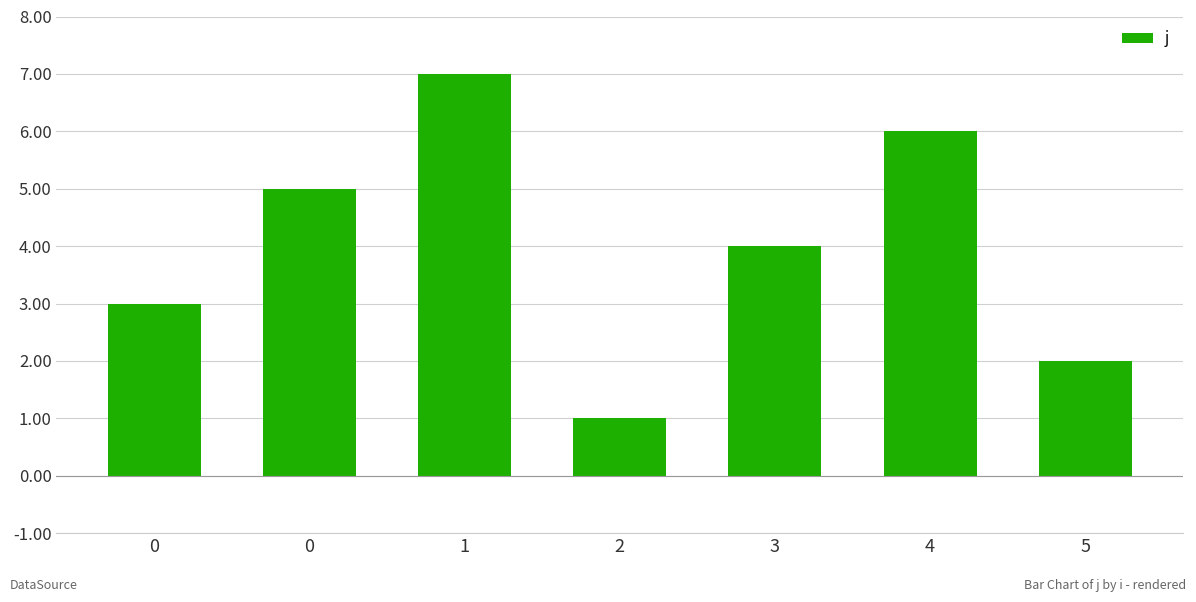

Reading left to right, list all the values displayed in this chart.

0=3	0=5	1=7	2=1	3=4	4=6	5=2